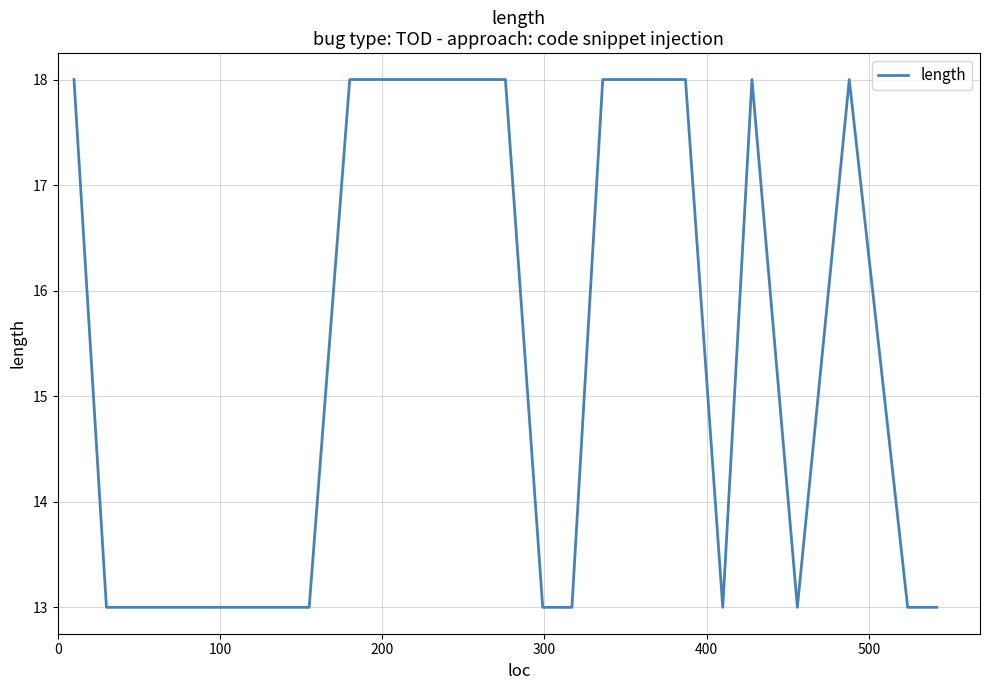

What is the greatest value displayed?

18